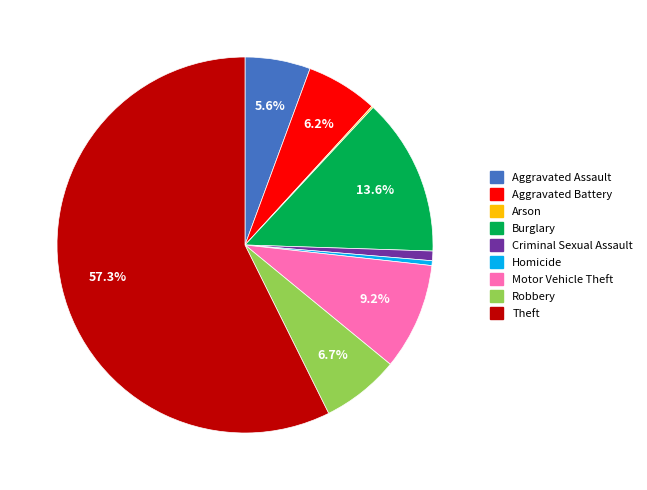

Which has a higher value, Burglary or Homicide?

Burglary